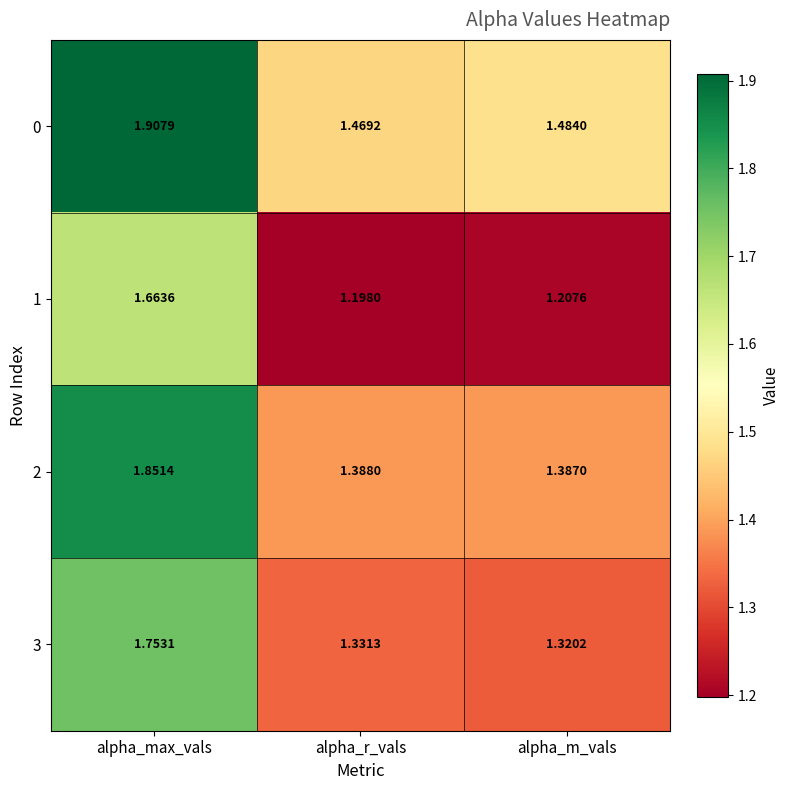

At which category is the sum across all series the highest?

alpha_max_vals